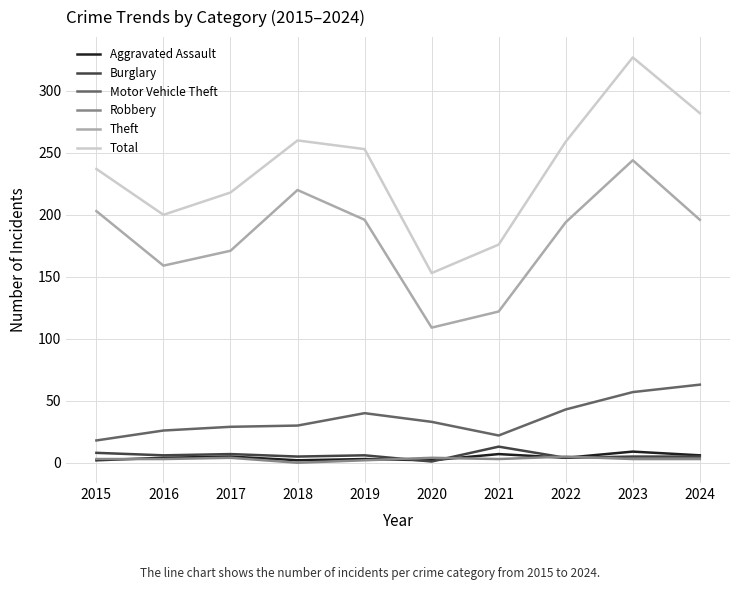

Between 2016 and 2024, which series saw the biggest shift?

Total